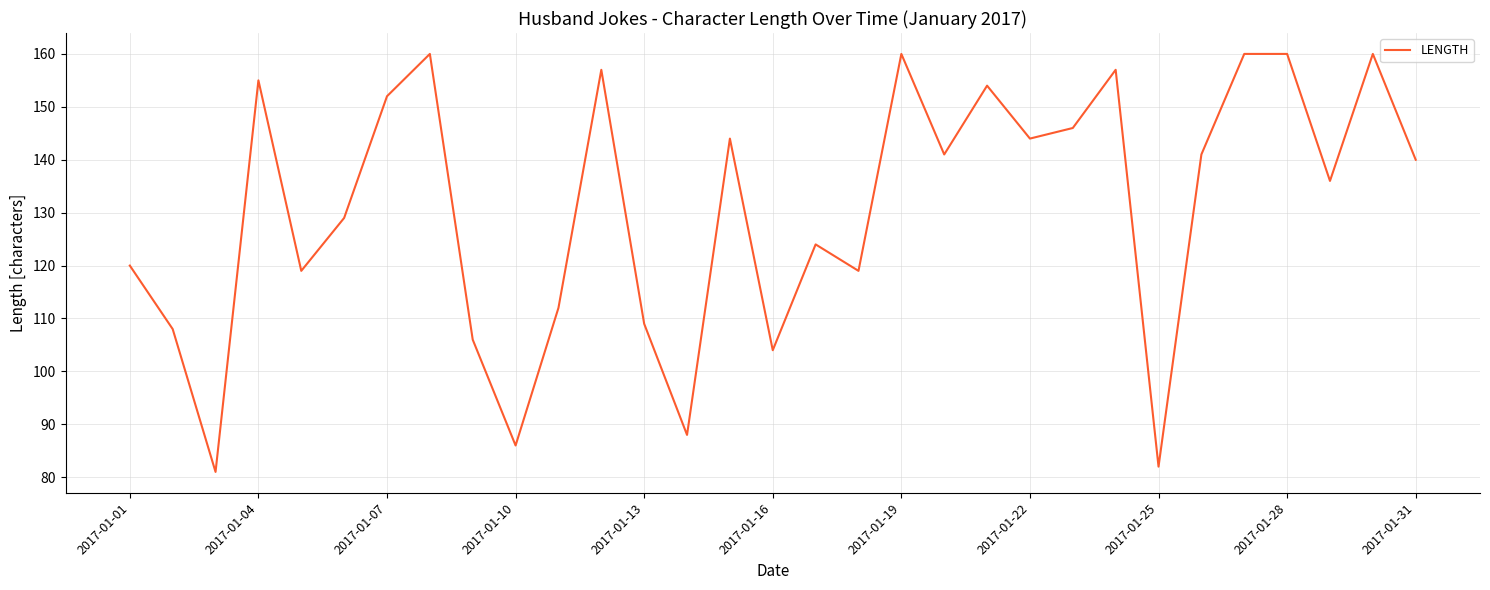

What is the difference between the maximum and minimum values?

79